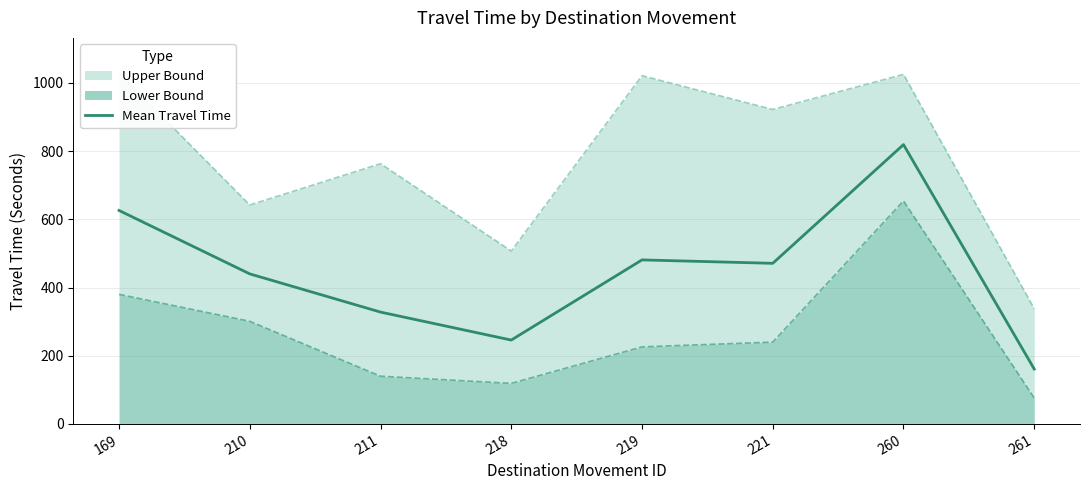

Between 211 and 219, which is larger?

219